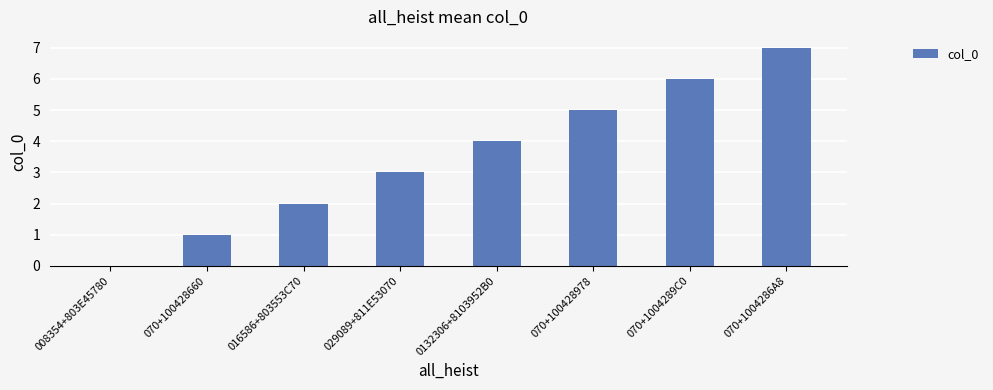

What is the sum of all values?

28